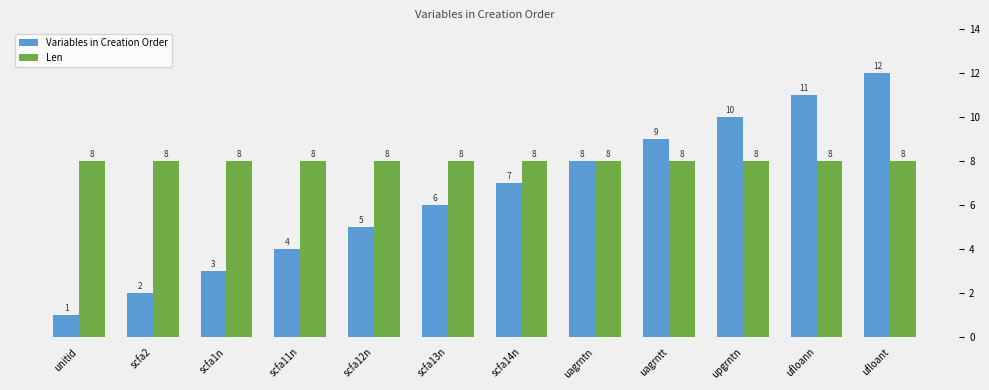

Reading right to left, what are all the values shown in this chart?

Variables in Creation Order: ufloant=12	ufloann=11	upgrntn=10	uagrntt=9	uagrntn=8	scfa14n=7	scfa13n=6	scfa12n=5	scfa11n=4	scfa1n=3	scfa2=2	unitid=1
Len: ufloant=8	ufloann=8	upgrntn=8	uagrntt=8	uagrntn=8	scfa14n=8	scfa13n=8	scfa12n=8	scfa11n=8	scfa1n=8	scfa2=8	unitid=8